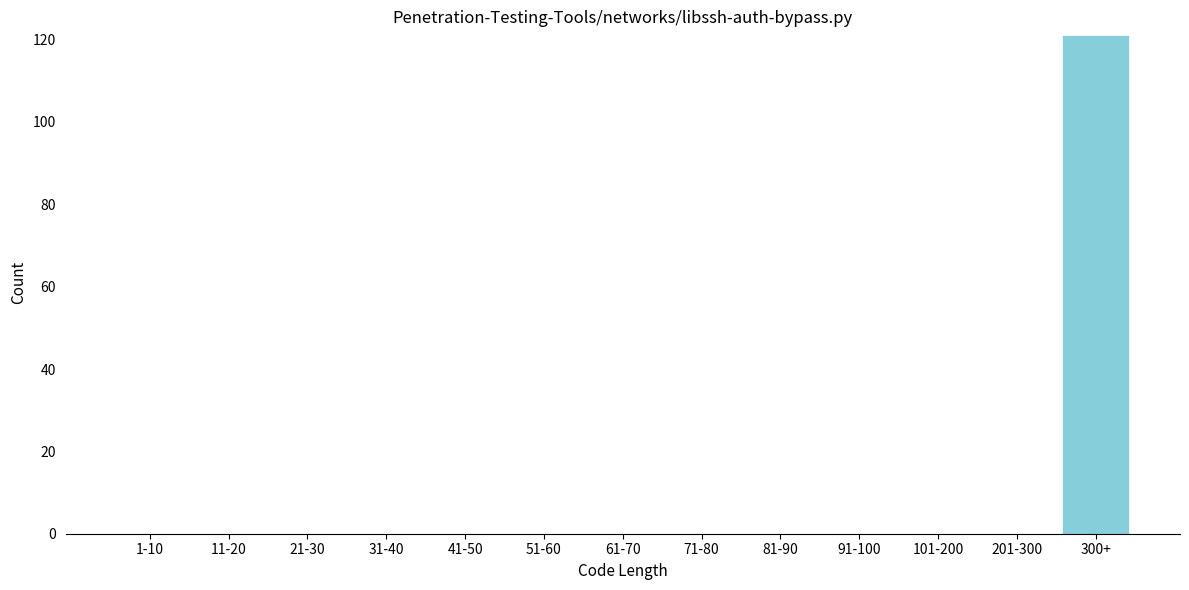

Reading left to right, extract all data points from this chart.

1-10=0	11-20=0	21-30=0	31-40=0	41-50=0	51-60=0	61-70=0	71-80=0	81-90=0	91-100=0	101-200=0	201-300=0	300+=121